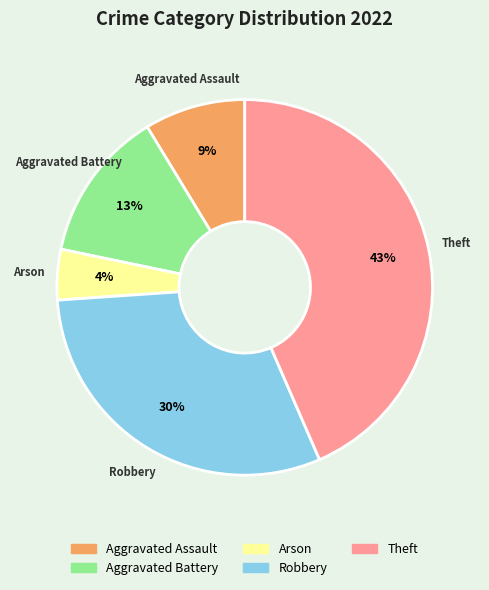

How many slices are in this pie chart?

5